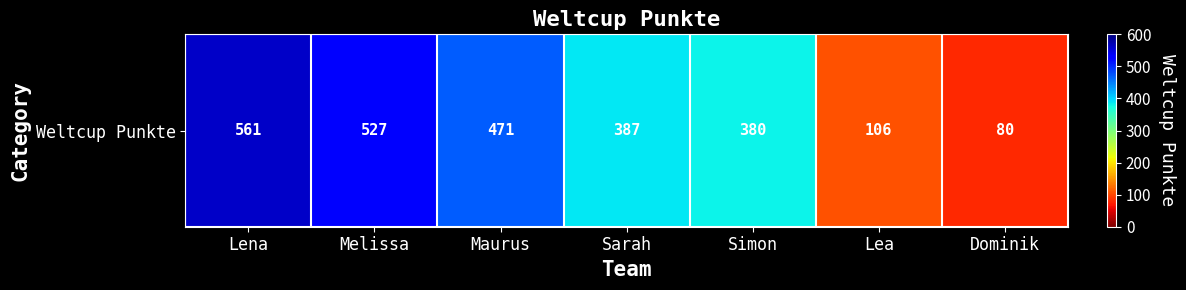

What is the sum of all values?

2512